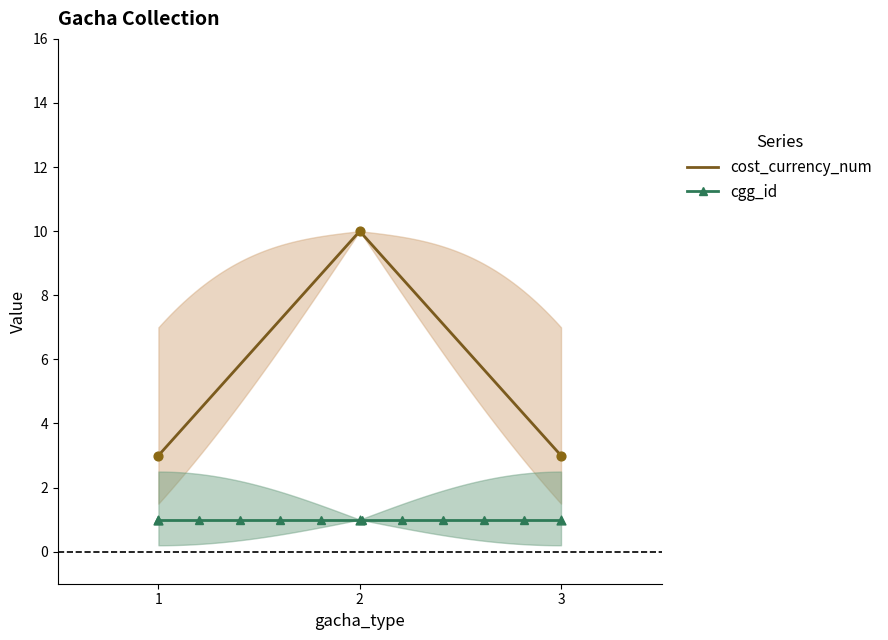

What is the ratio of the value at 1 to the value at 3?

1.0